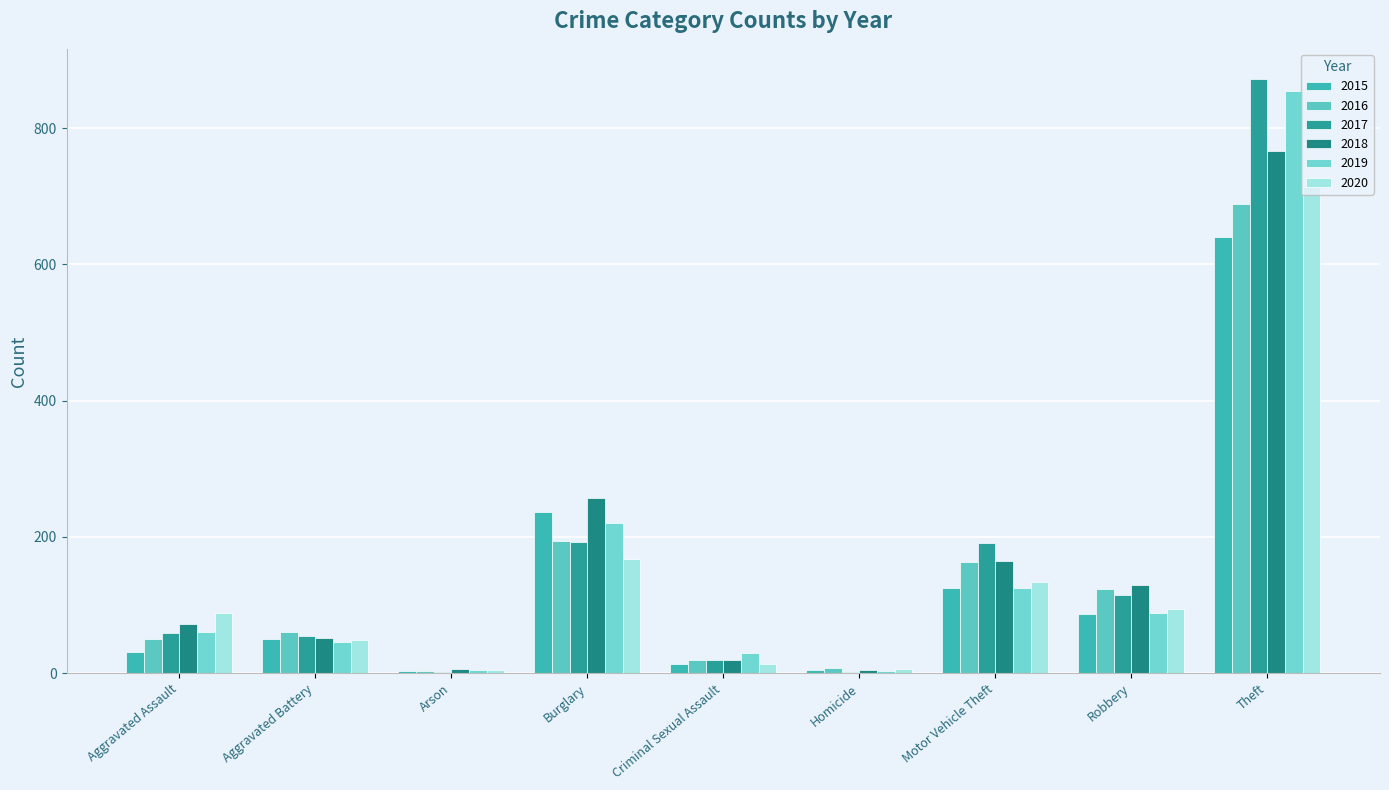

At which label is 2018 closest to 386?

Burglary